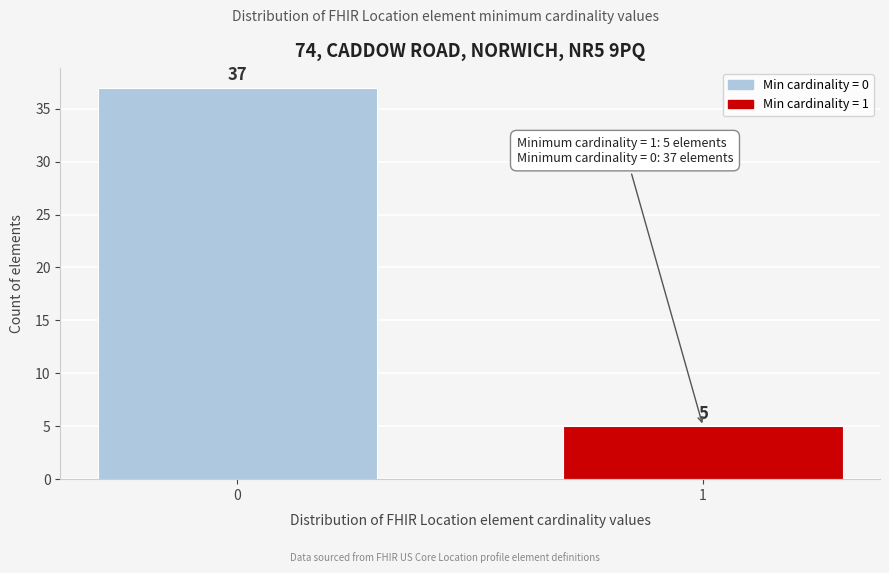

Reading right to left, transcribe all the data shown in this chart.

5	37